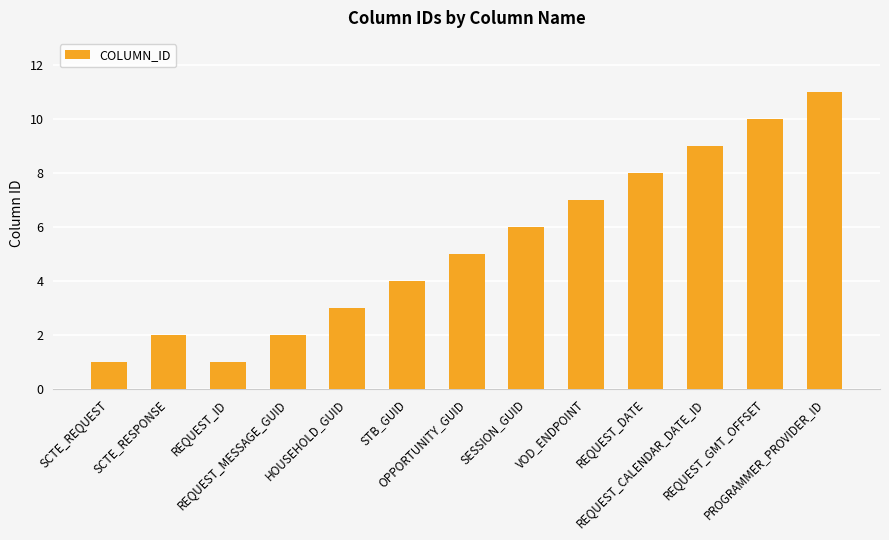

How many bars are there in total?

13